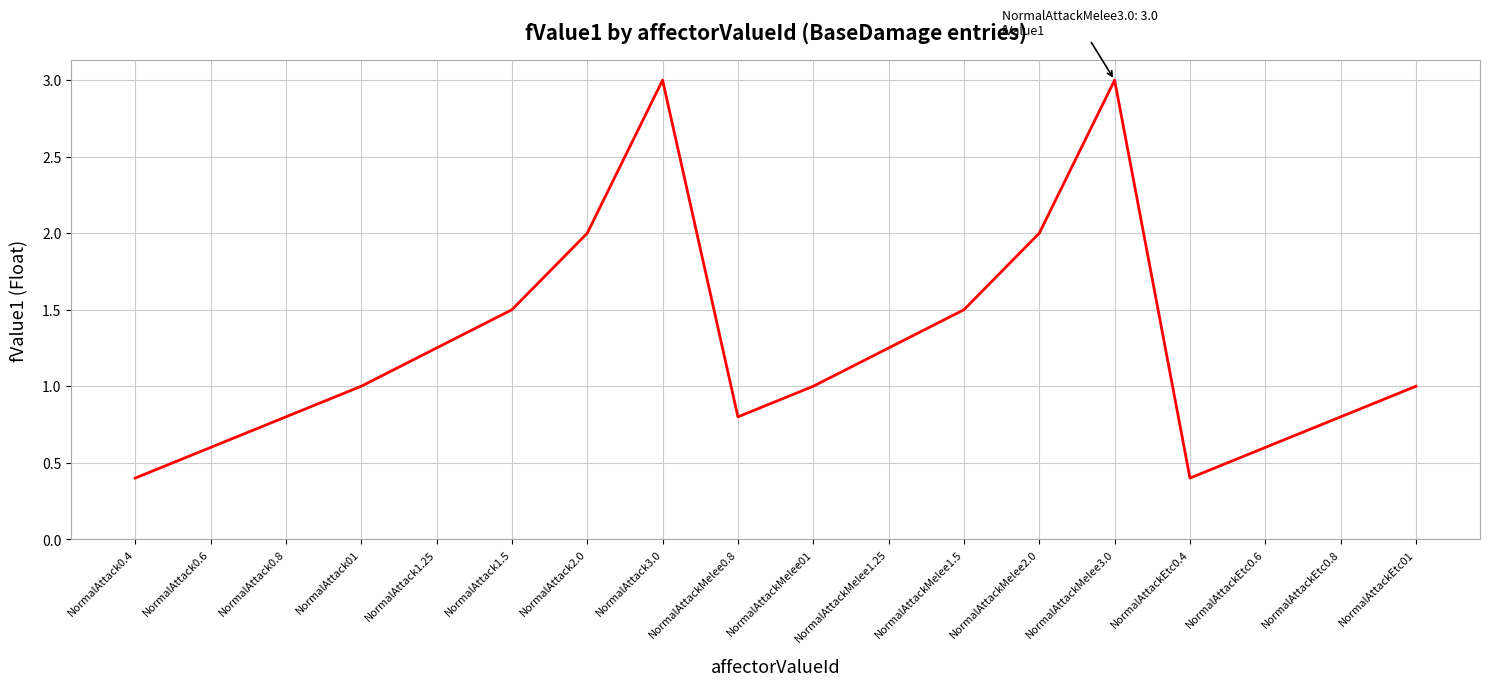

Between NormalAttackEtc0.4 and NormalAttack01, which is larger?

NormalAttack01